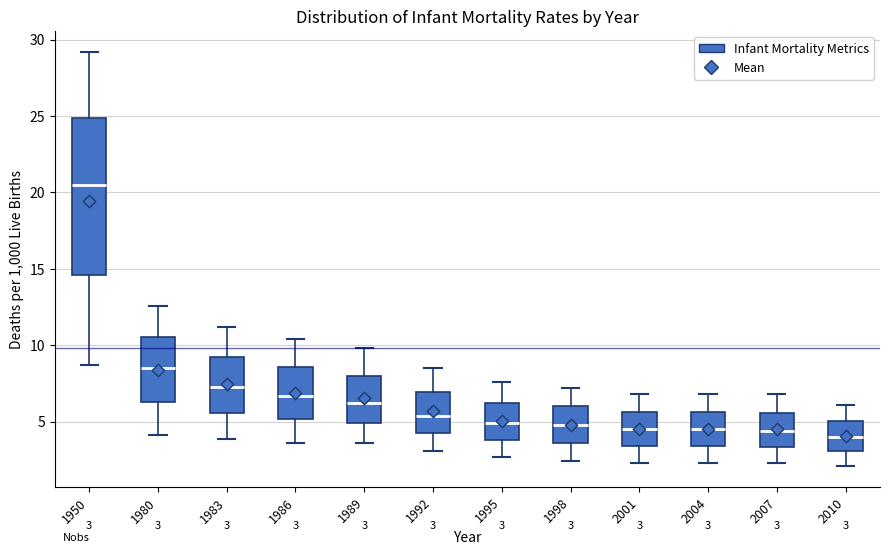

Which box is the tallest, from its lower edge to its upper edge?

1950